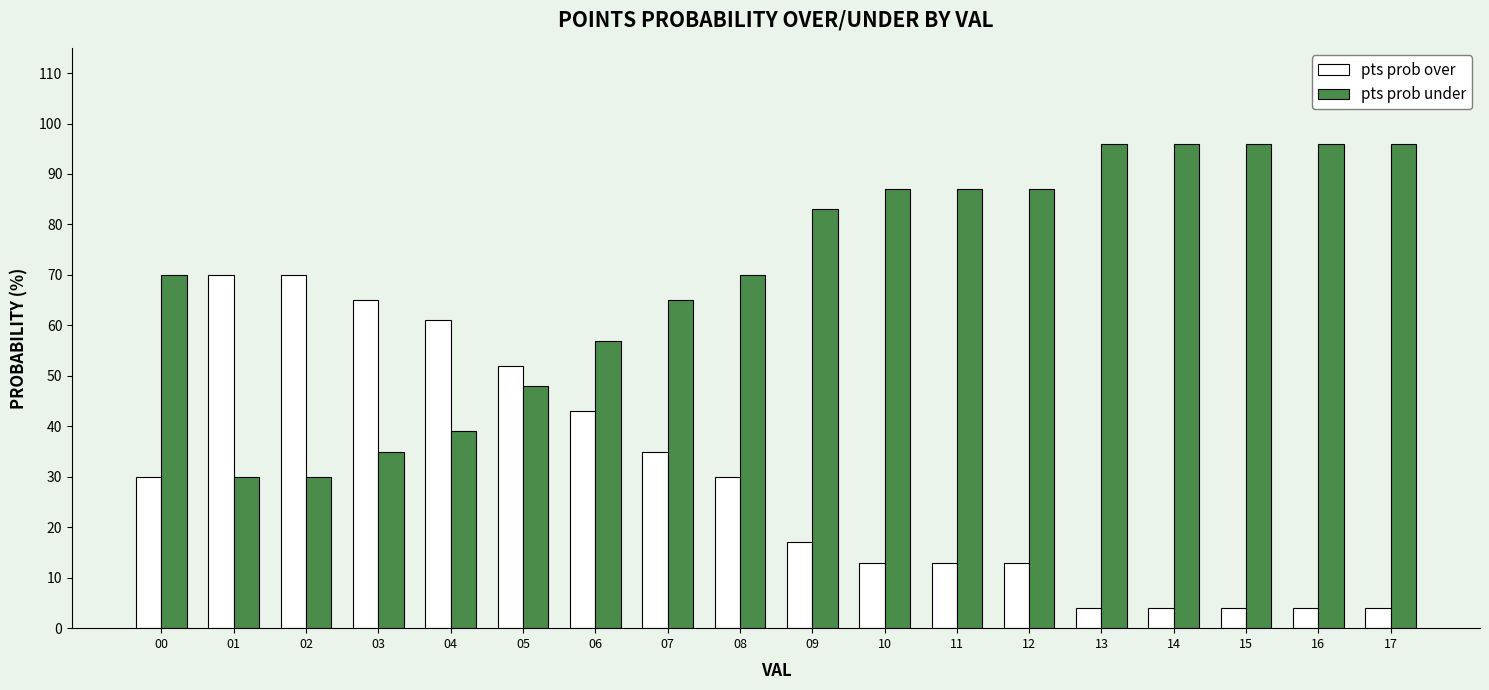

What is the value of the pts prob over bar at the 8th from the left?

35